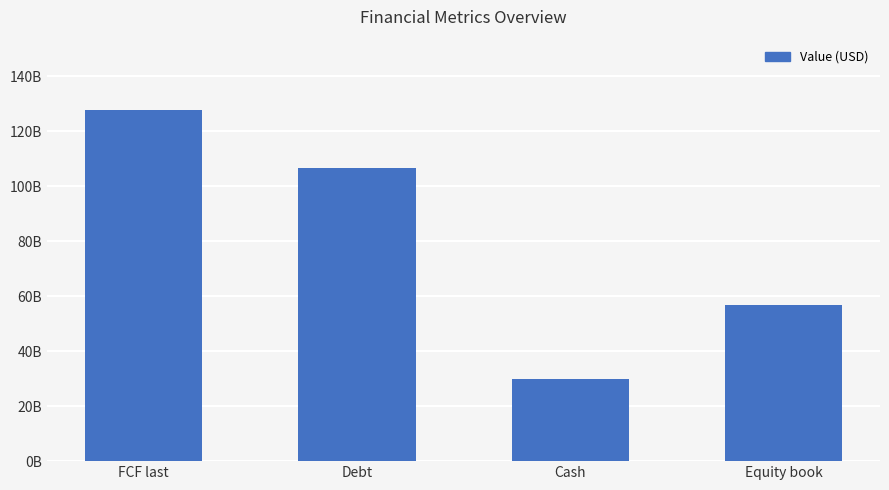

What is the sum of the values at Equity book and FCF last?

184651000000